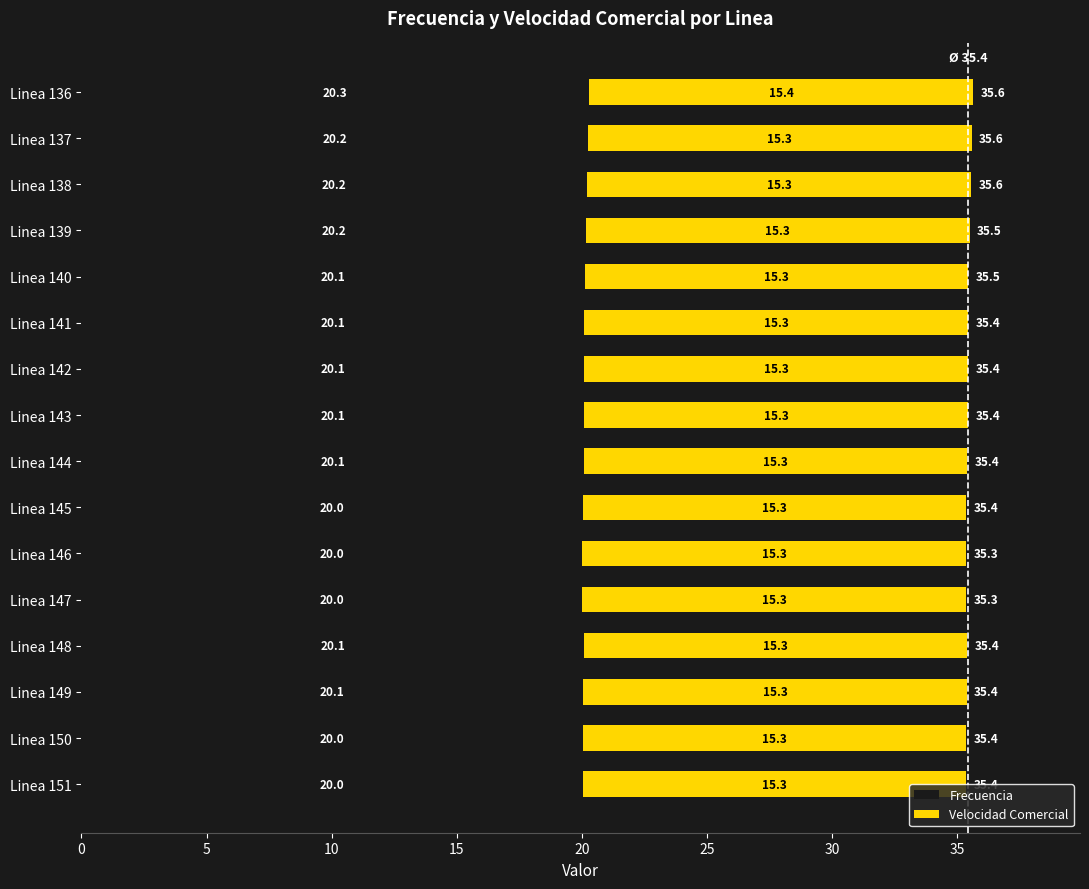

The value of Frecuencia at Linea 137 is 32.5. True or false?

False